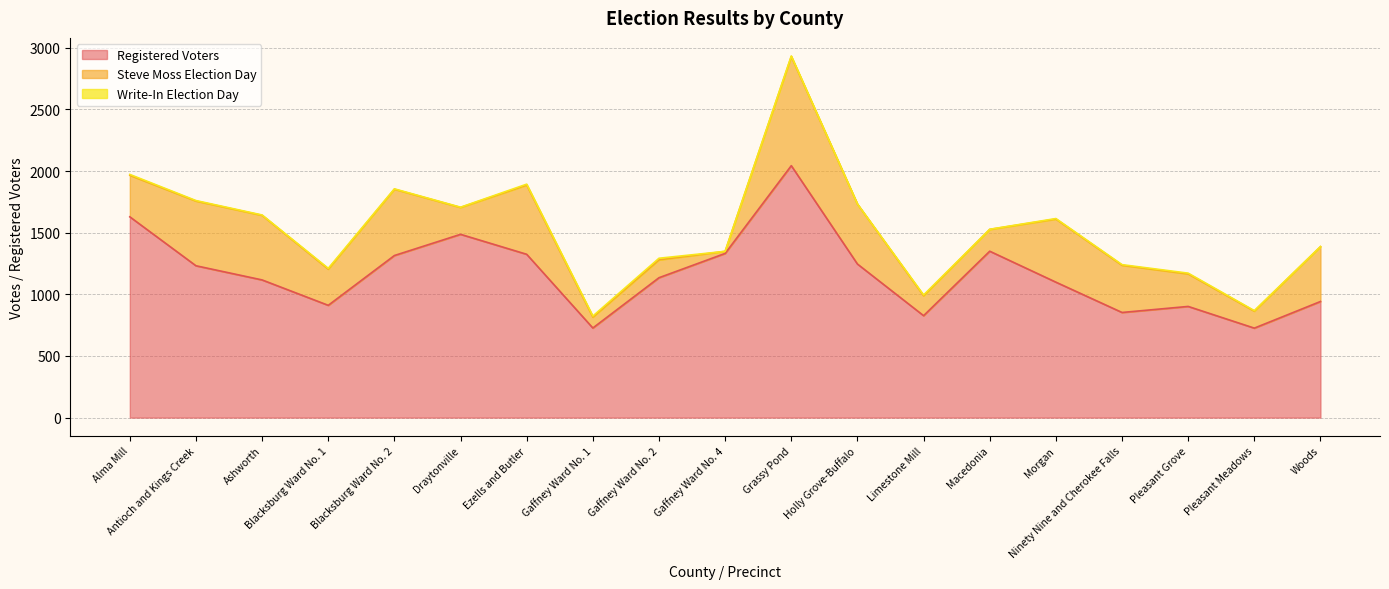

True or false: Registered Voters and Steve Moss Election Day cross at least once.

False